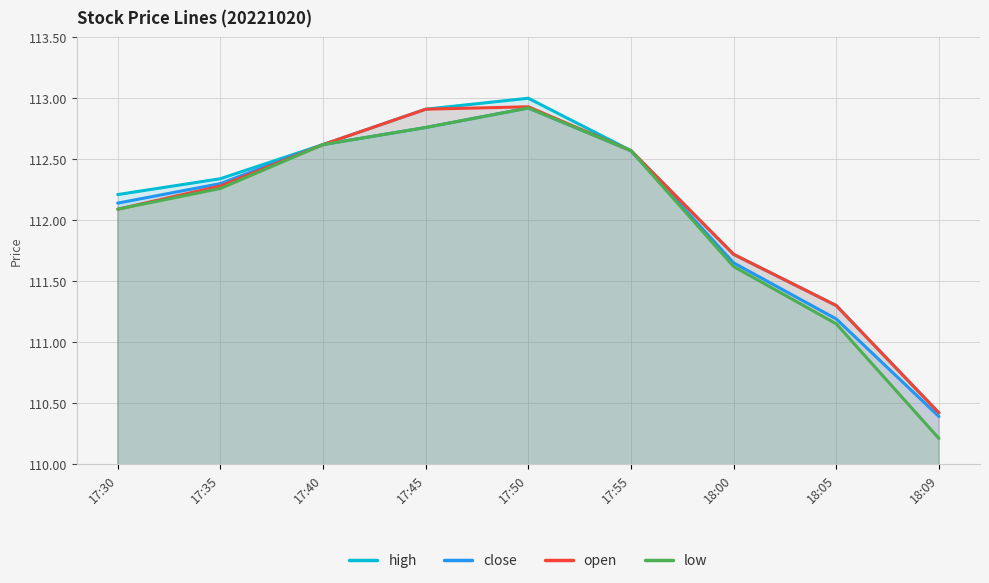

Is the value of high at 18:00 greater than the value of low at 18:05?

Yes